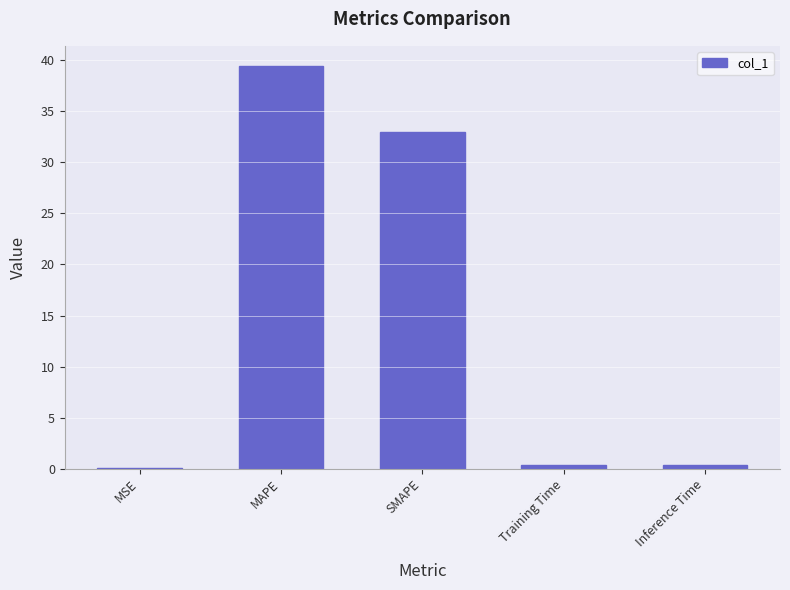

At which label is the value closest to 19?

SMAPE